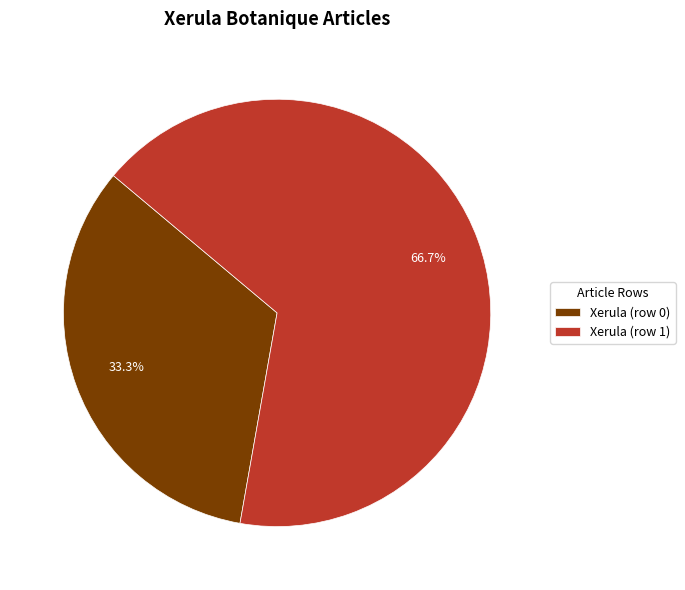

Does any single category account for the majority?

Yes